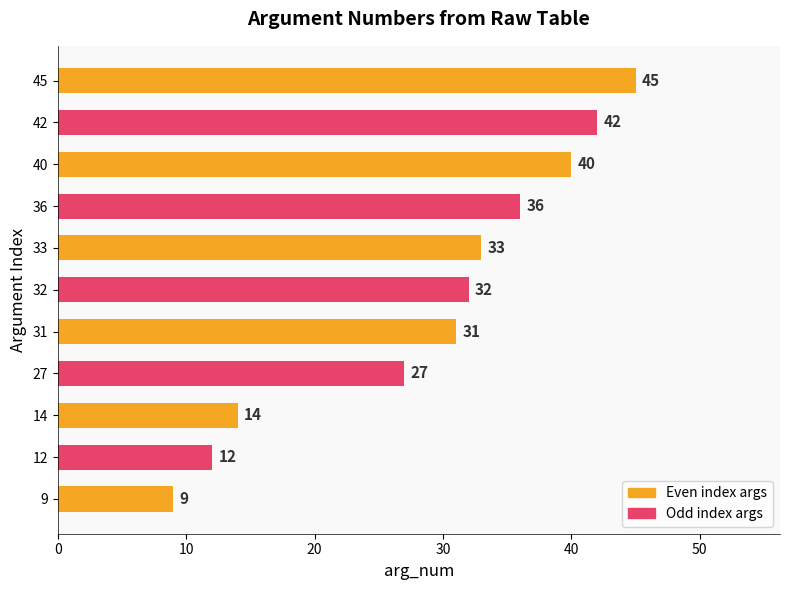

How many bars are there in total?

11